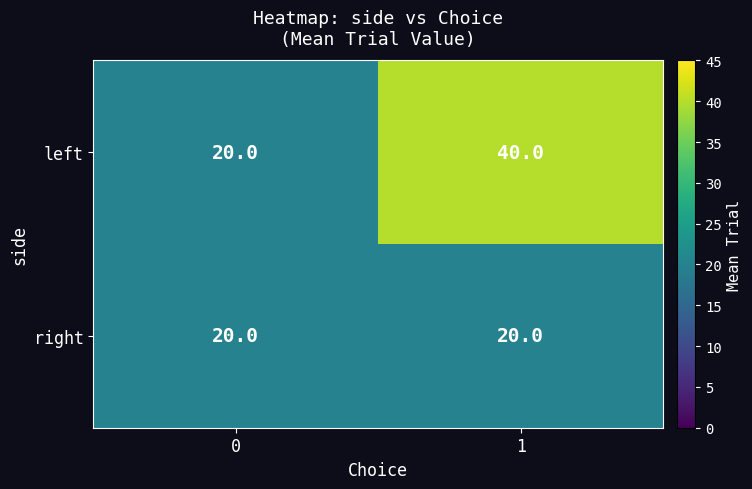

True or false: right has a value of 28 at 0.

False